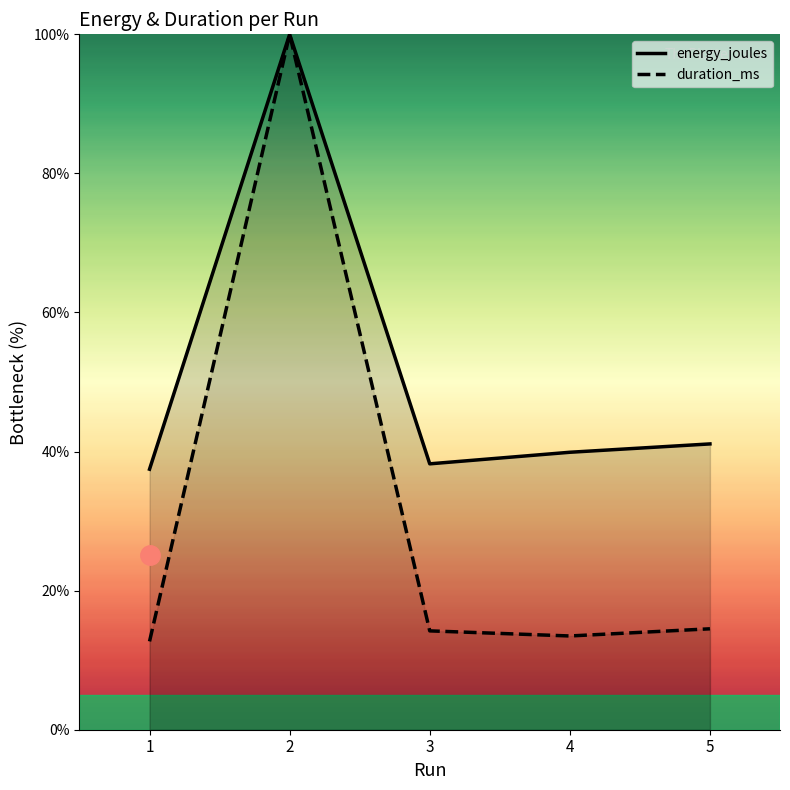

True or false: energy_joules and duration_ms cross at least once.

False